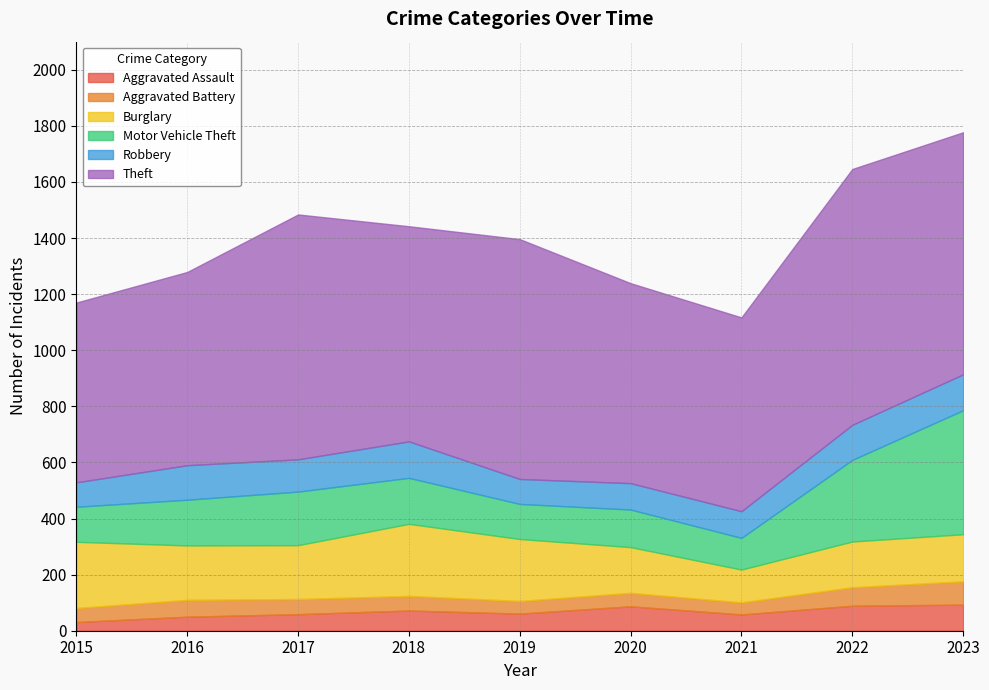

At how many categories does at least one series exceed 212?

9